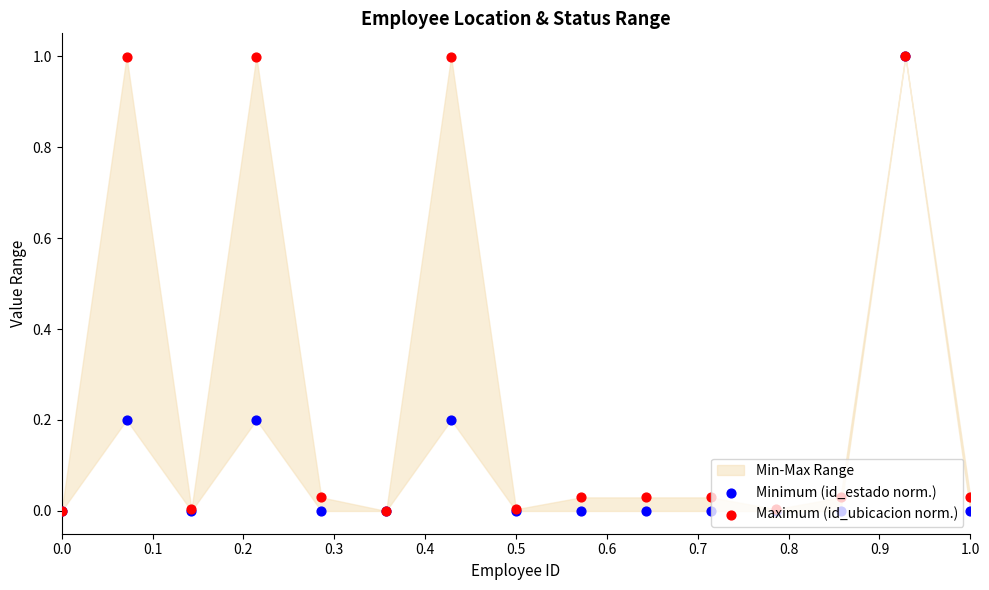

Which series has the largest total across all categories?

Maximum (id_ubicacion norm.)